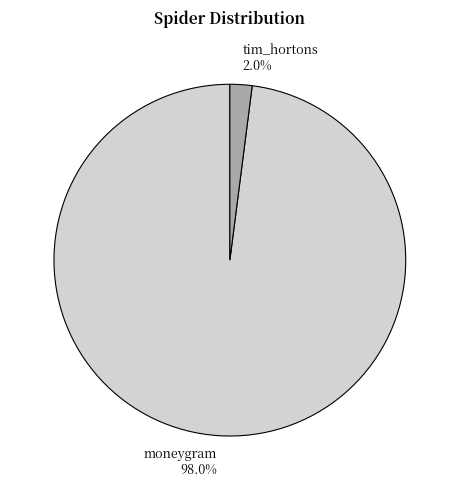

What is the majority slice?

moneygram